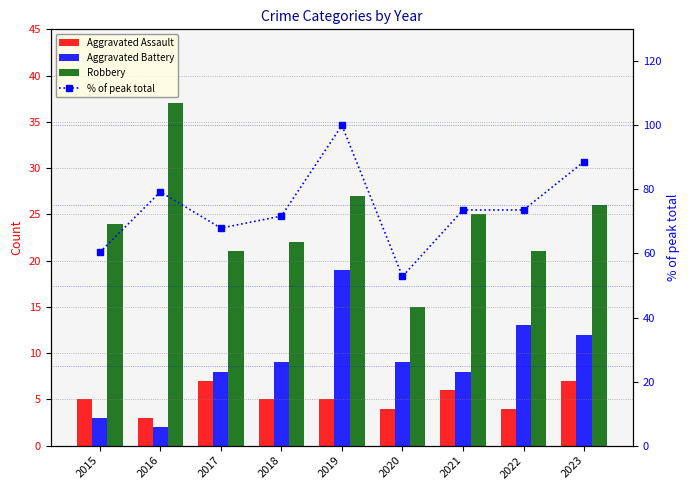

Between 2015 and 2020, which series saw the biggest shift?

Robbery